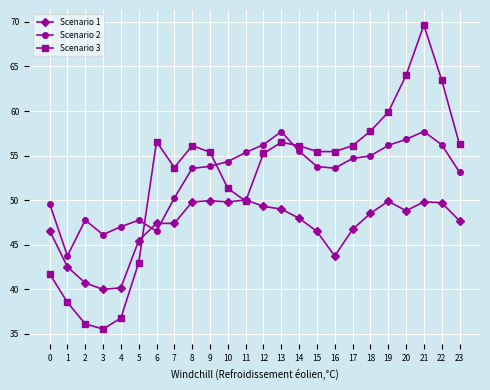

What is the spread (max minus min) of values at 14?

8.1